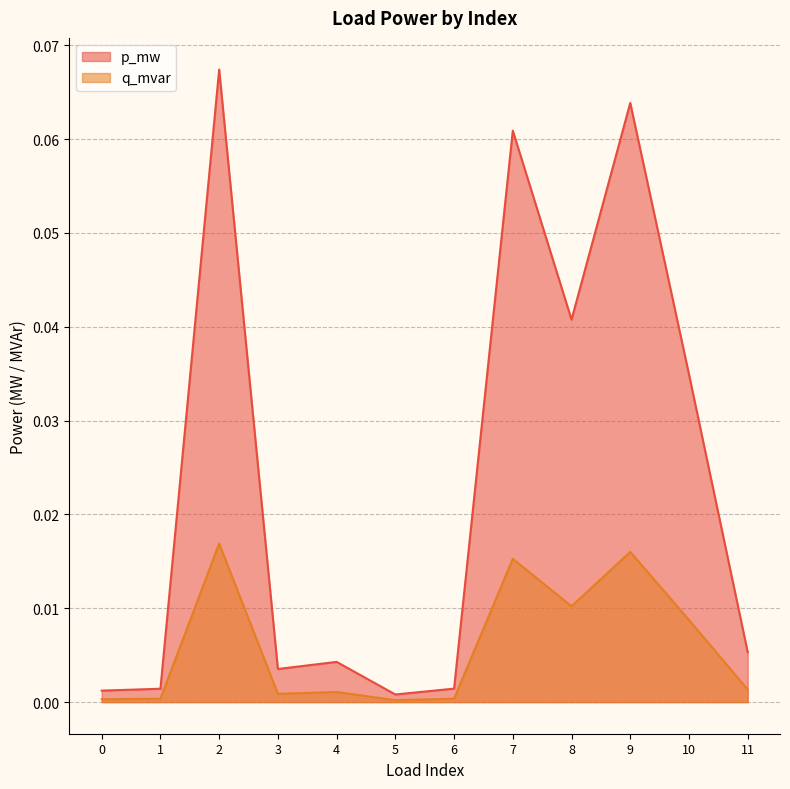

Which category has the lowest value in the p_mw series?

5